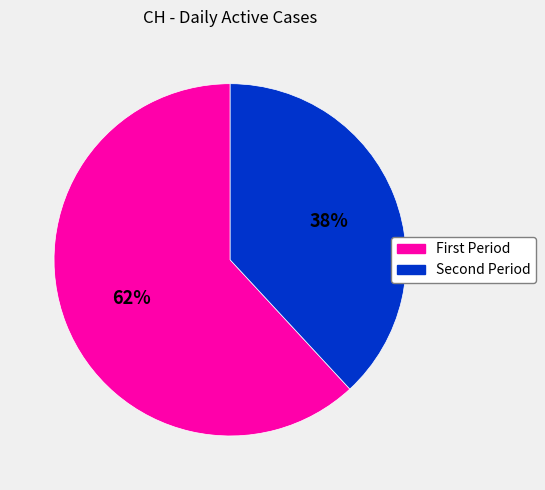

Is there any slice that represents more than half of the pie?

Yes